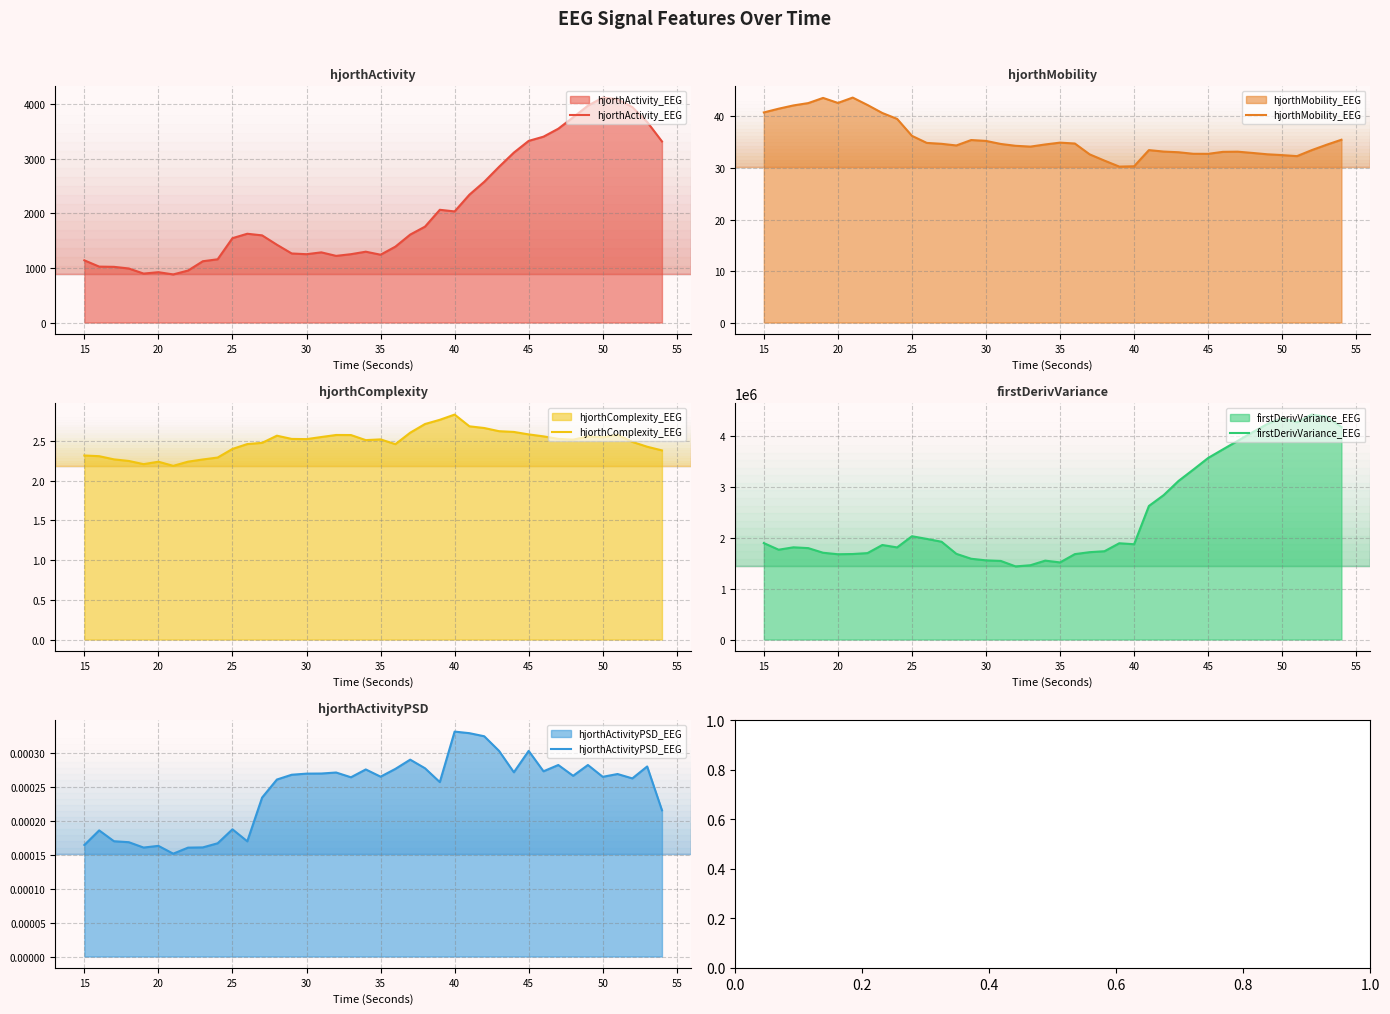

True or false: hjorthMobility_EEG has a value of 49.1 at 40.

False